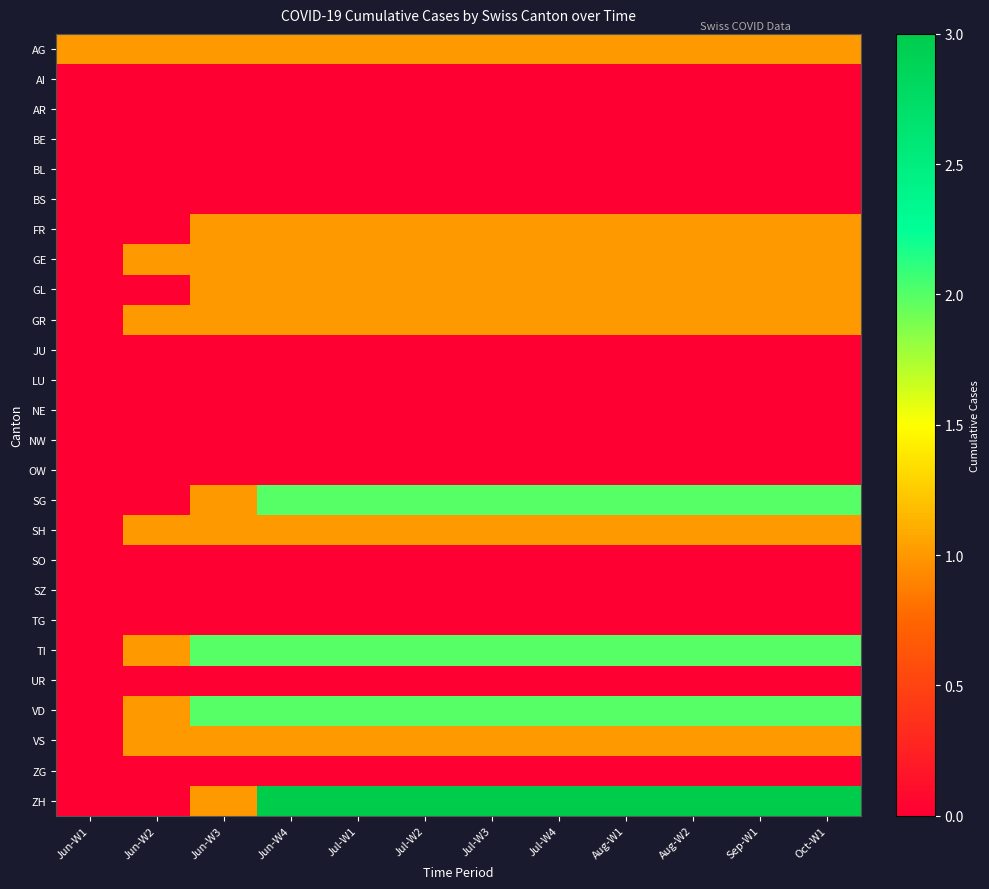

At Jul-W4, list the series in order from smallest to largest.

AI, AR, BE, BL, BS, JU, LU, NE, NW, OW, SO, SZ, TG, UR, ZG, AG, FR, GE, GL, GR, SH, VS, SG, TI, VD, ZH